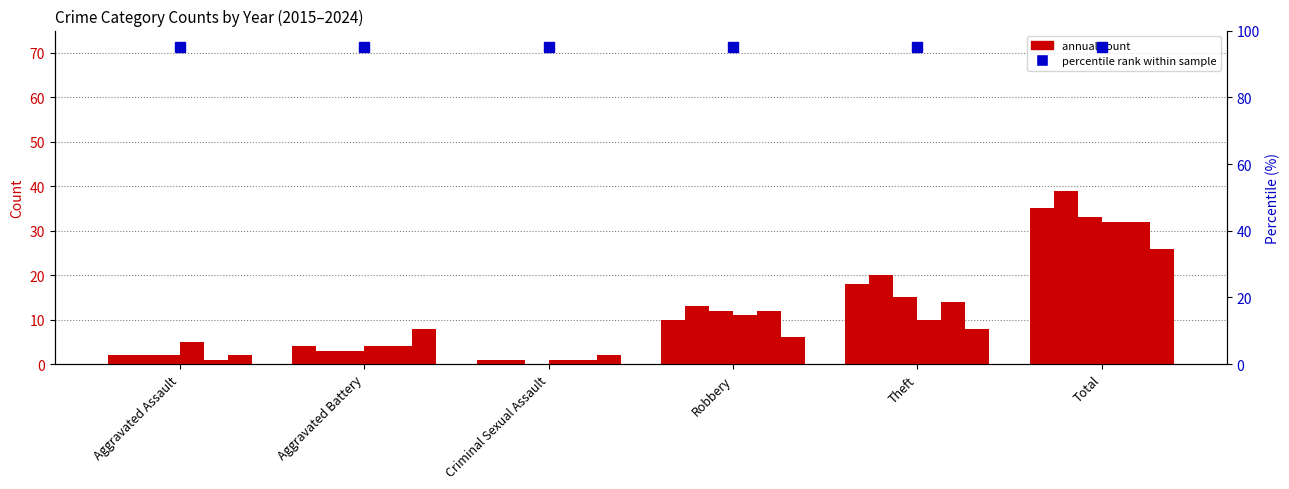

Is the value of 2022 at Total greater than the value of 2017 at Total?

Yes